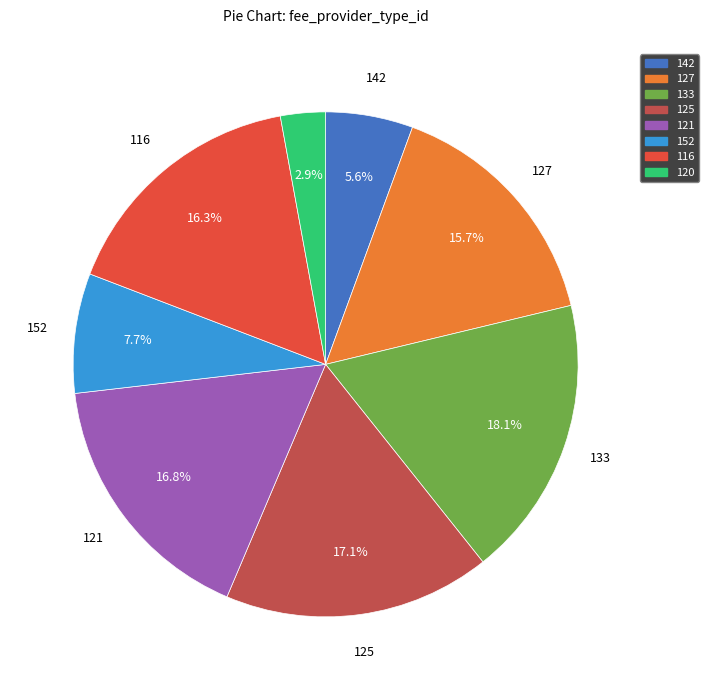

To the nearest percent, what percentage of the pie is 127?

16%